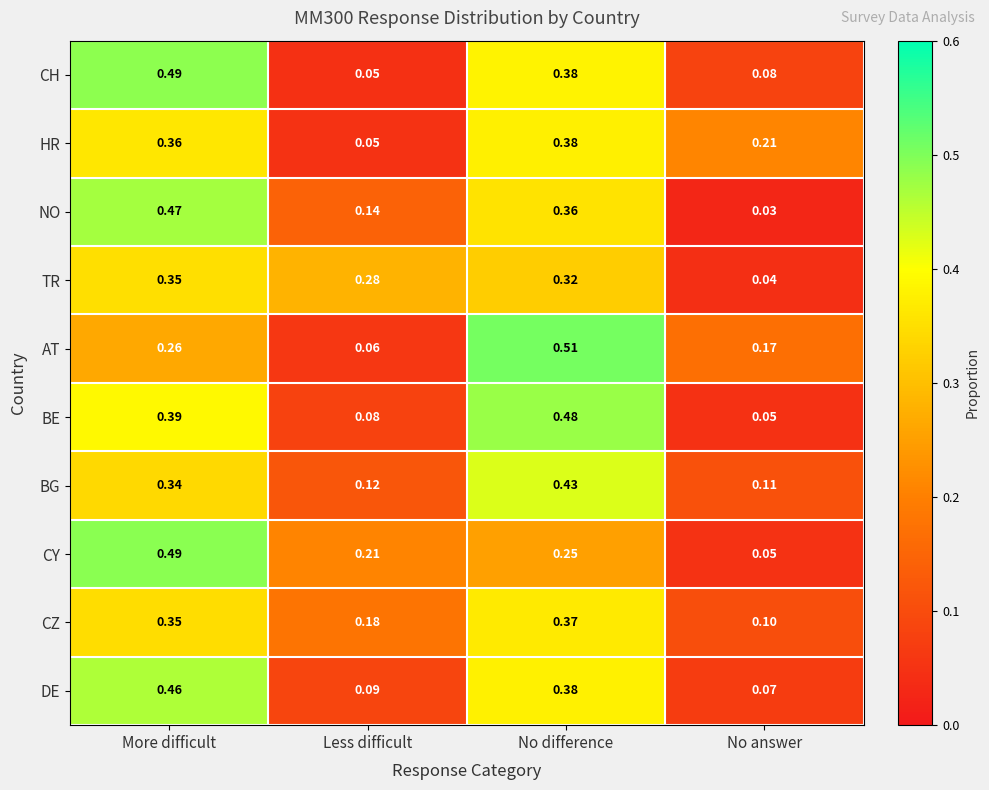

At how many categories does at least one series exceed 0?

4